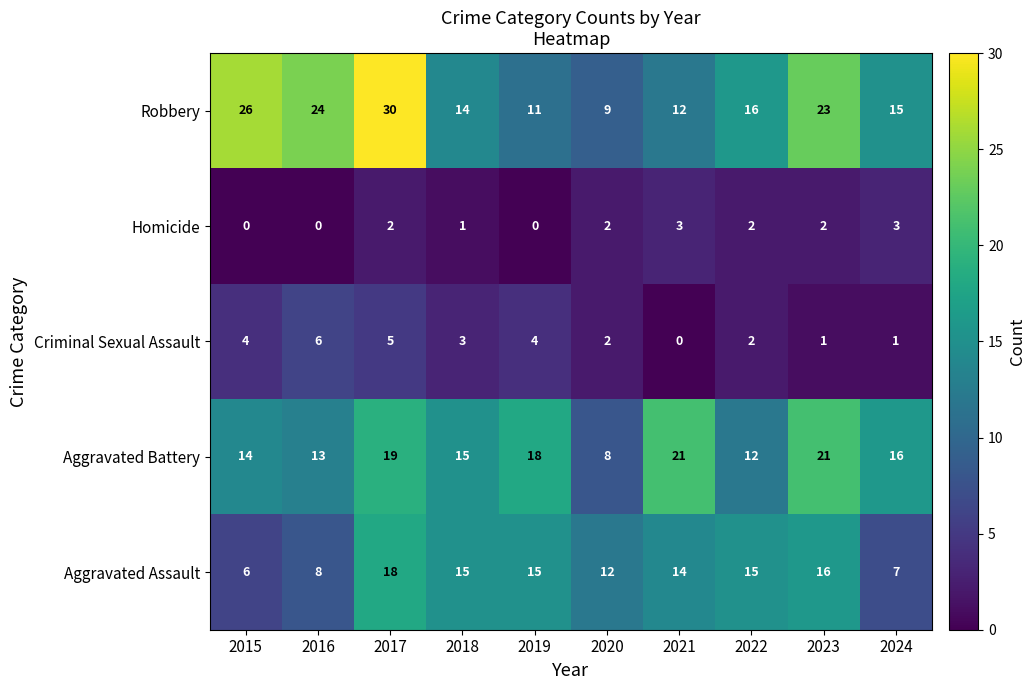

What is the sum of the Criminal Sexual Assault values at 2019 and 2017?

9